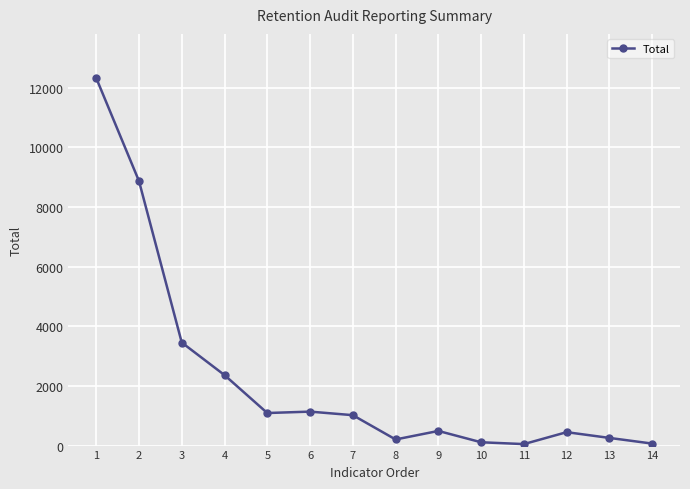

Is it true that the value at 1 is 12328?

True